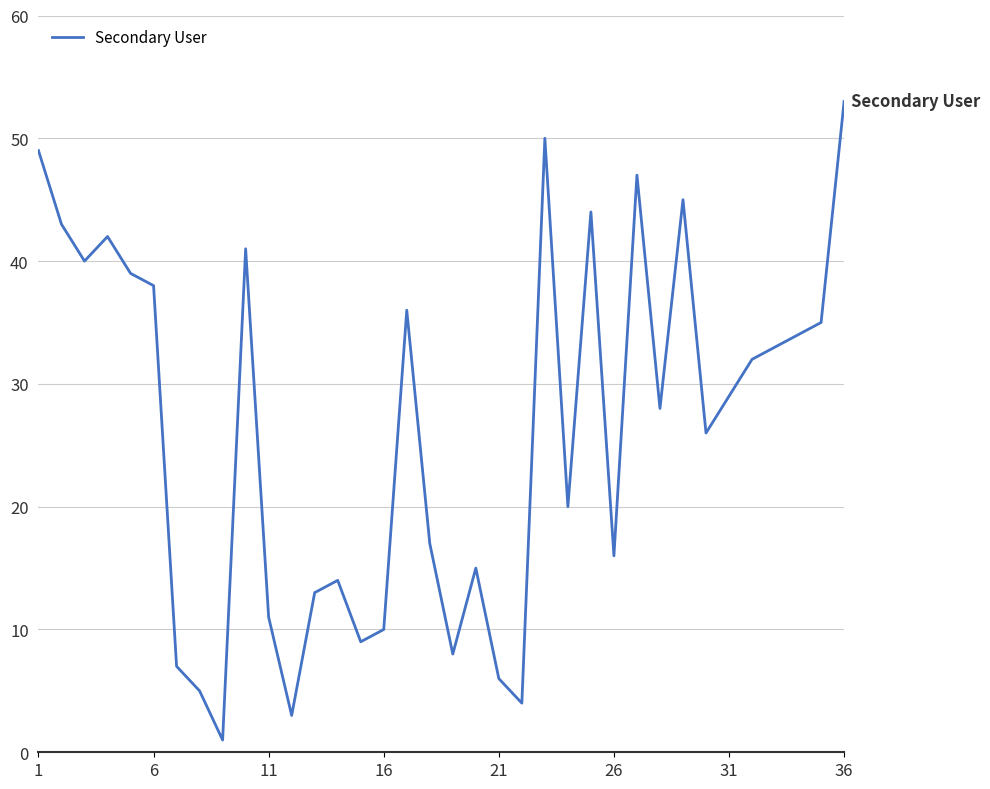

What is the maximum value shown in the chart?

53